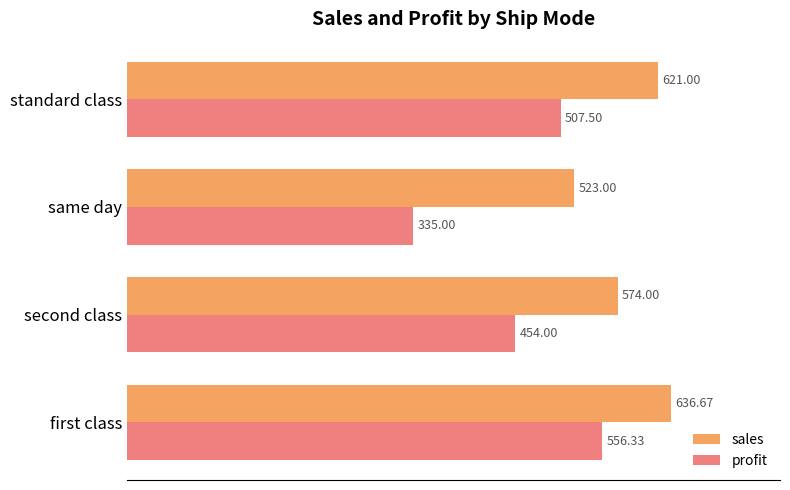

Which series has the largest total across all categories?

sales